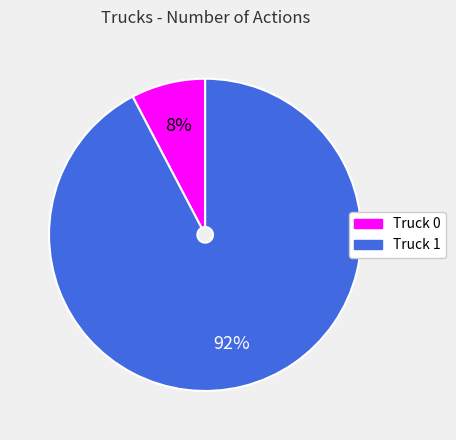

To the nearest percent, what percentage of the pie is Truck 0?

8%